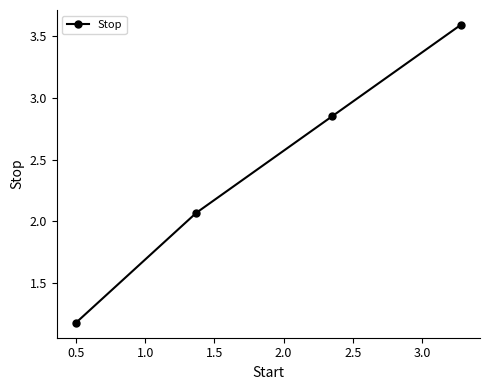

How many data points are above 2?

3